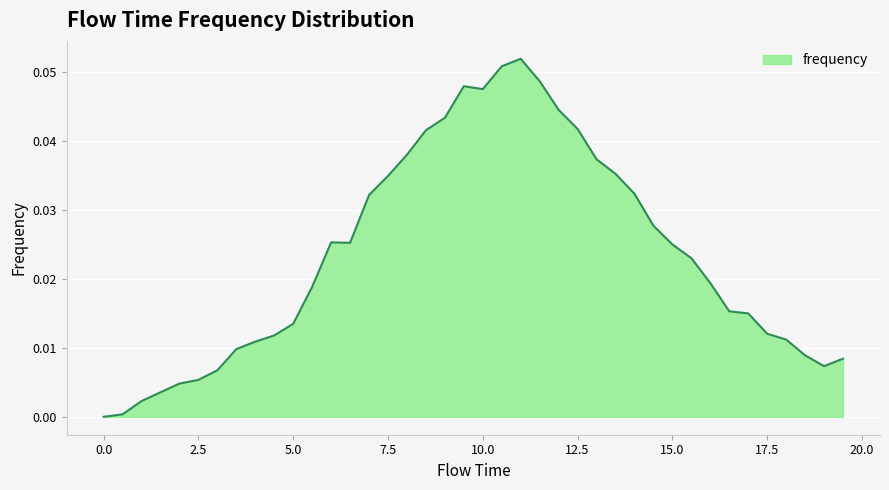

Reading right to left, transcribe all the data shown in this chart.

19.5=0.0	19.0=0.0	18.5=0.0	18.0=0.0	17.5=0.0	17.0=0.0	16.5=0.0	16.0=0.0	15.5=0.0	15.0=0.0	14.5=0.0	14.0=0.0	13.5=0.0	13.0=0.0	12.5=0.0	12.0=0.0	11.5=0.0	11.0=0.1	10.5=0.1	10.0=0.0	9.5=0.0	9.0=0.0	8.5=0.0	8.0=0.0	7.5=0.0	7.0=0.0	6.5=0.0	6.0=0.0	5.5=0.0	5.0=0.0	4.5=0.0	4.0=0.0	3.5=0.0	3.0=0.0	2.5=0.0	2.0=0.0	1.5=0.0	1.0=0.0	0.5=0.0	0.0=0.0